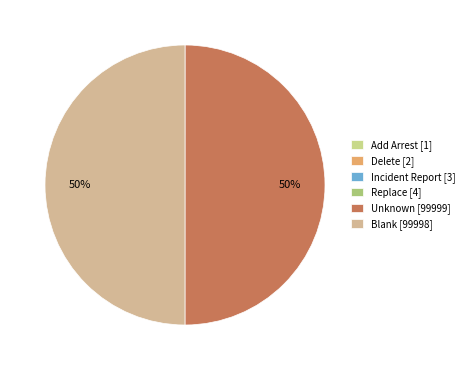

To the nearest percent, what is the difference between the largest and smallest slice percentages?

50%